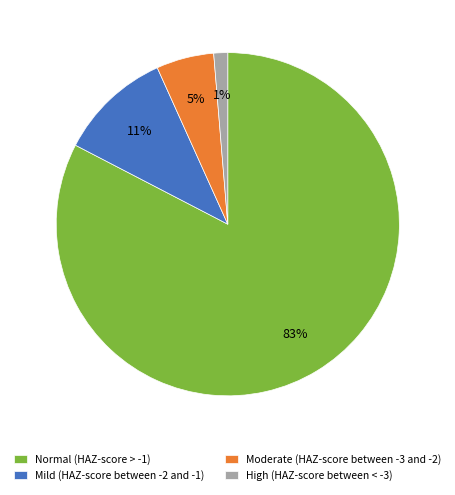

Which slice represents more than half of the pie?

Normal (HAZ-score > -1)